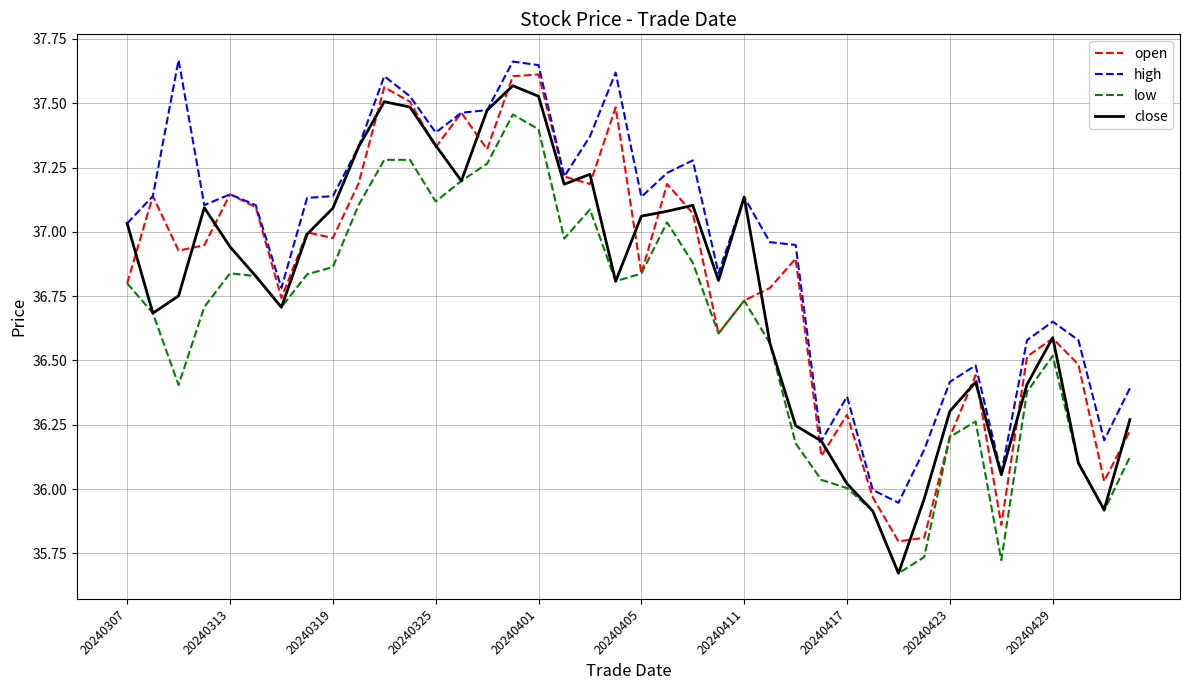

True or false: high and low intersect in this chart.

False